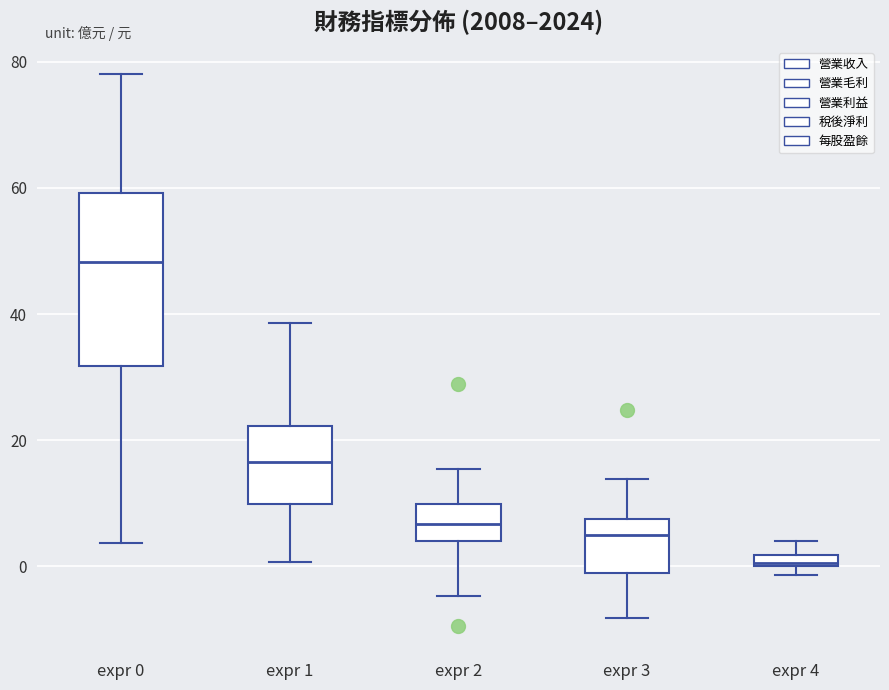

Which box's median line is the lowest?

expr 4